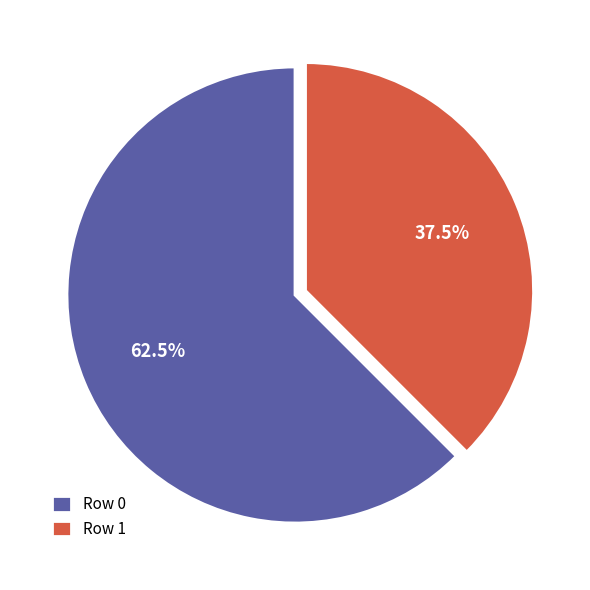

How many slices are in this pie chart?

2